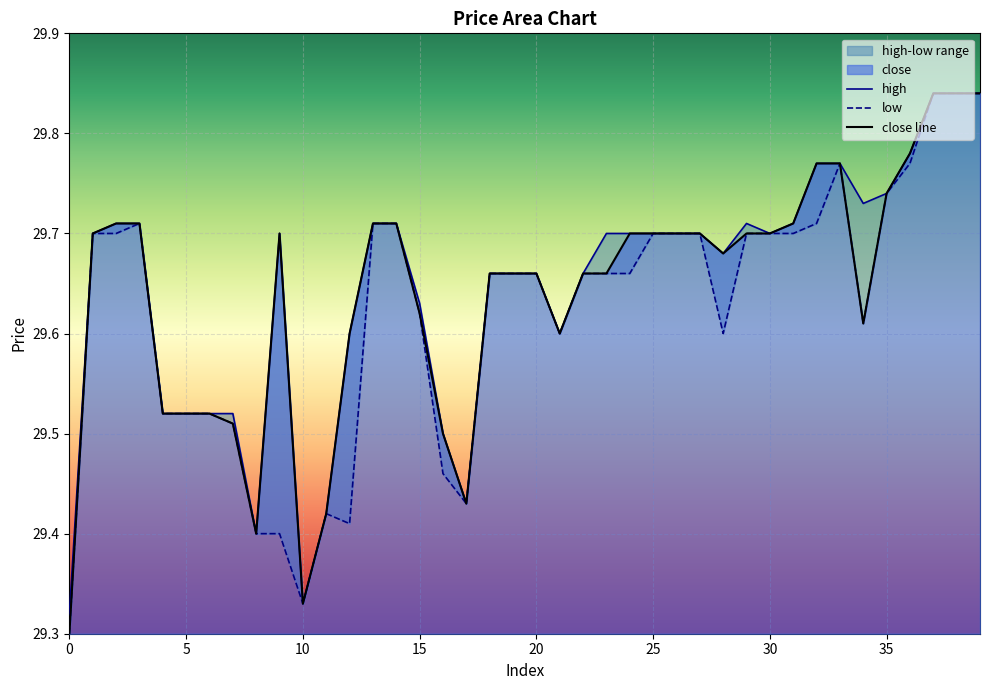

What is the minimum value shown in the chart?

29.3